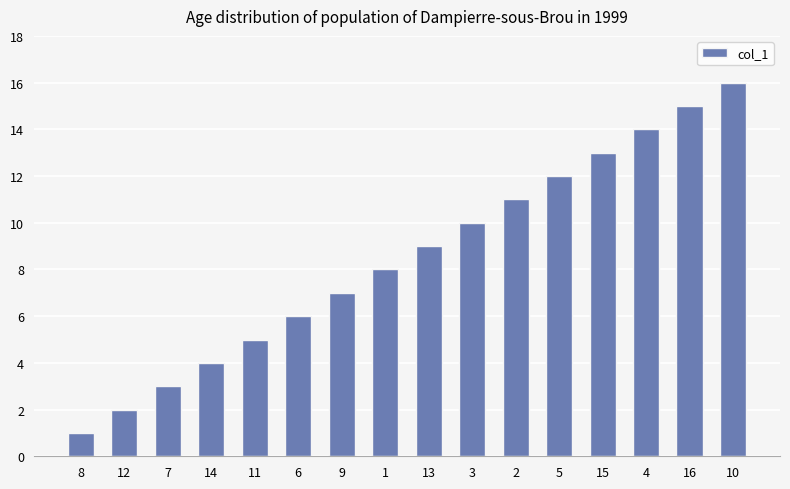

True or false: the data shows 10 at 3.

True